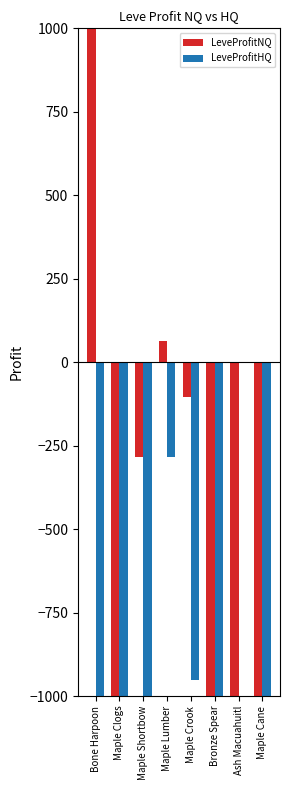

At which category is the sum across all series the highest?

Bone Harpoon